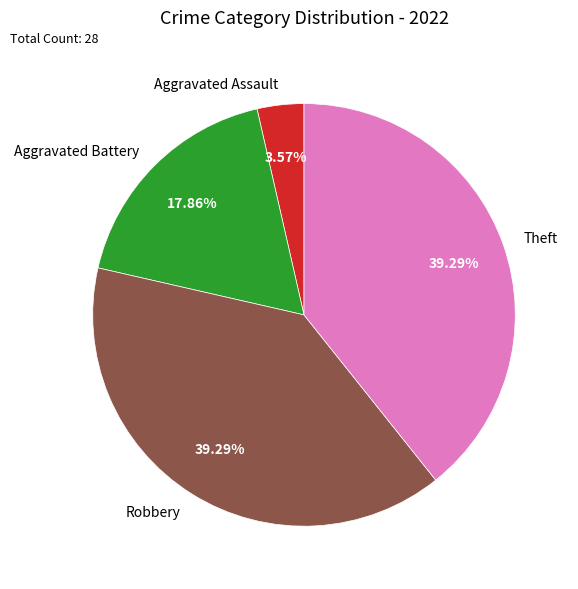

Do Aggravated Battery and Robbery together represent more than half of the pie?

Yes